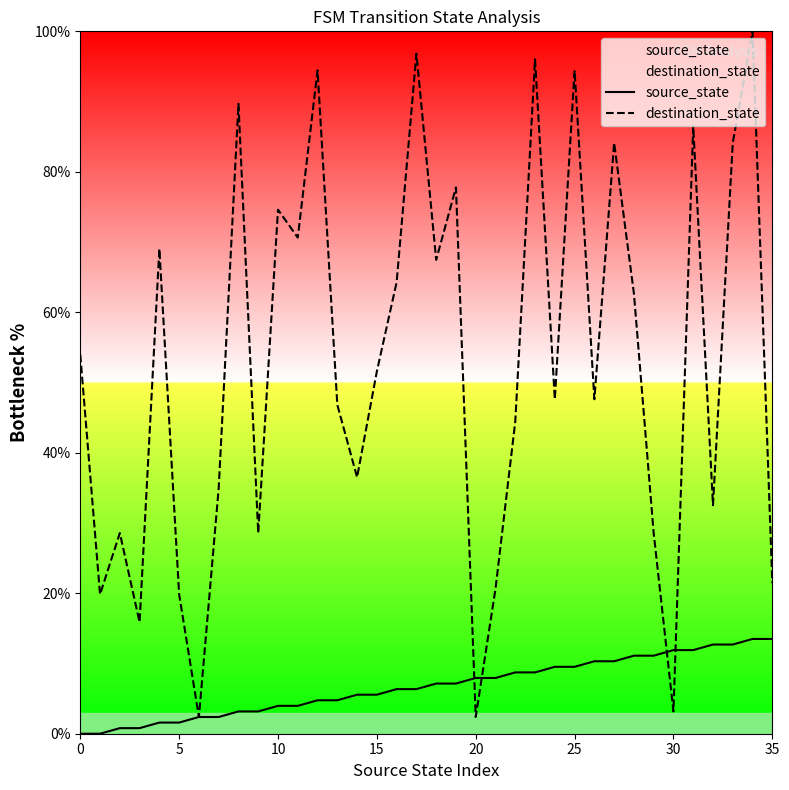

Between which two adjacent categories do destination_state and source_state first intersect?

19 and 20